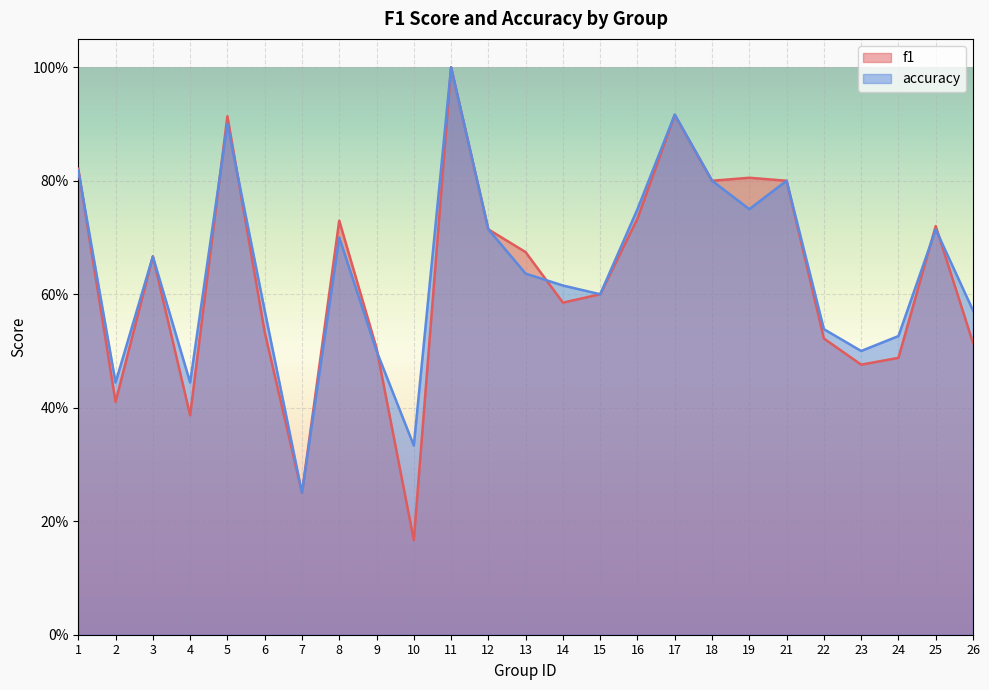

List the labels in order of f1 value, smallest first.

10, 7, 4, 2, 23, 24, 9, 26, 22, 6, 14, 15, 3, 13, 12, 25, 8, 16, 18, 21, 19, 1, 5, 17, 11